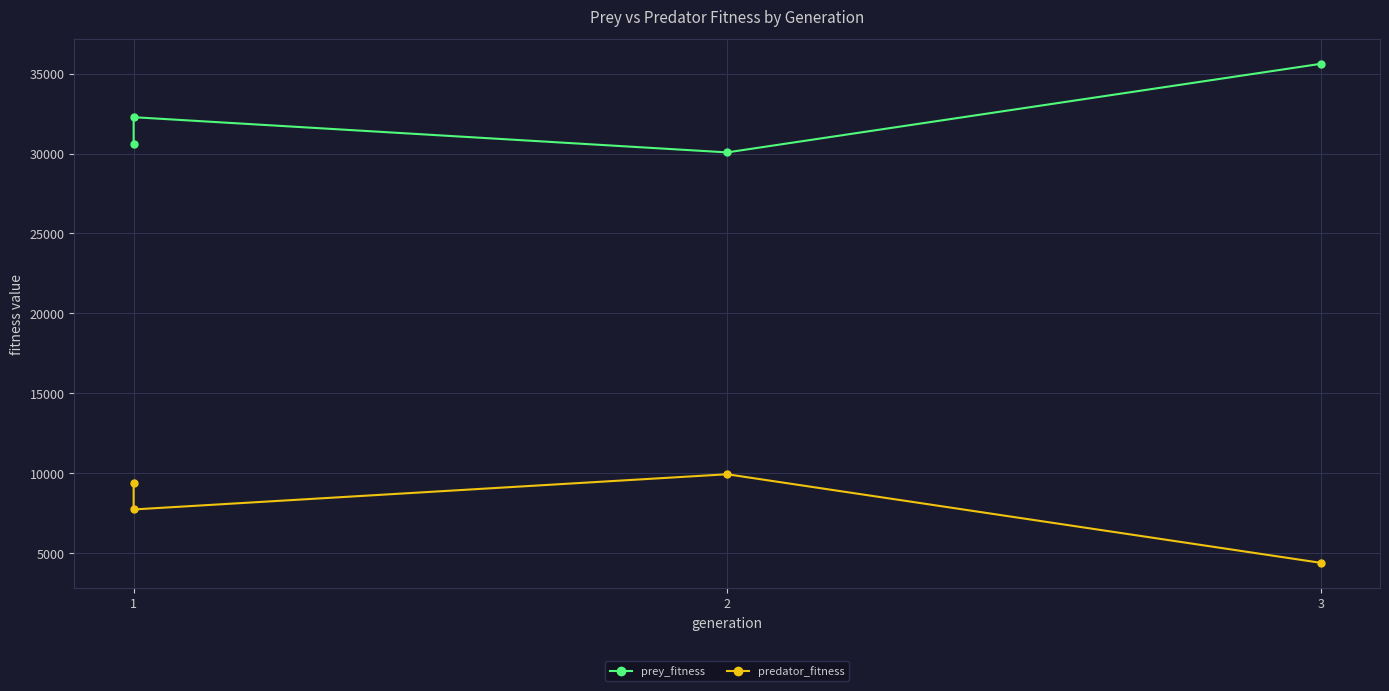

True or false: predator_fitness and prey_fitness intersect in this chart.

False